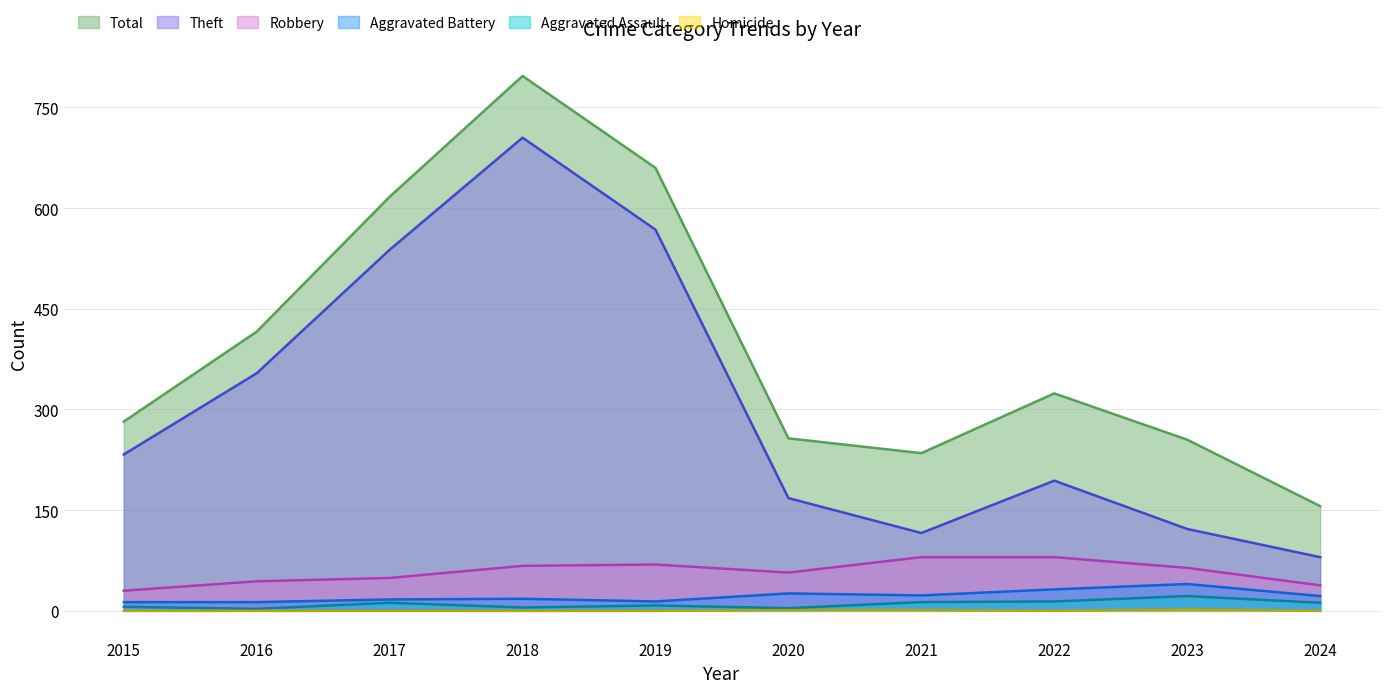

What is the sum of all Total values?

3999